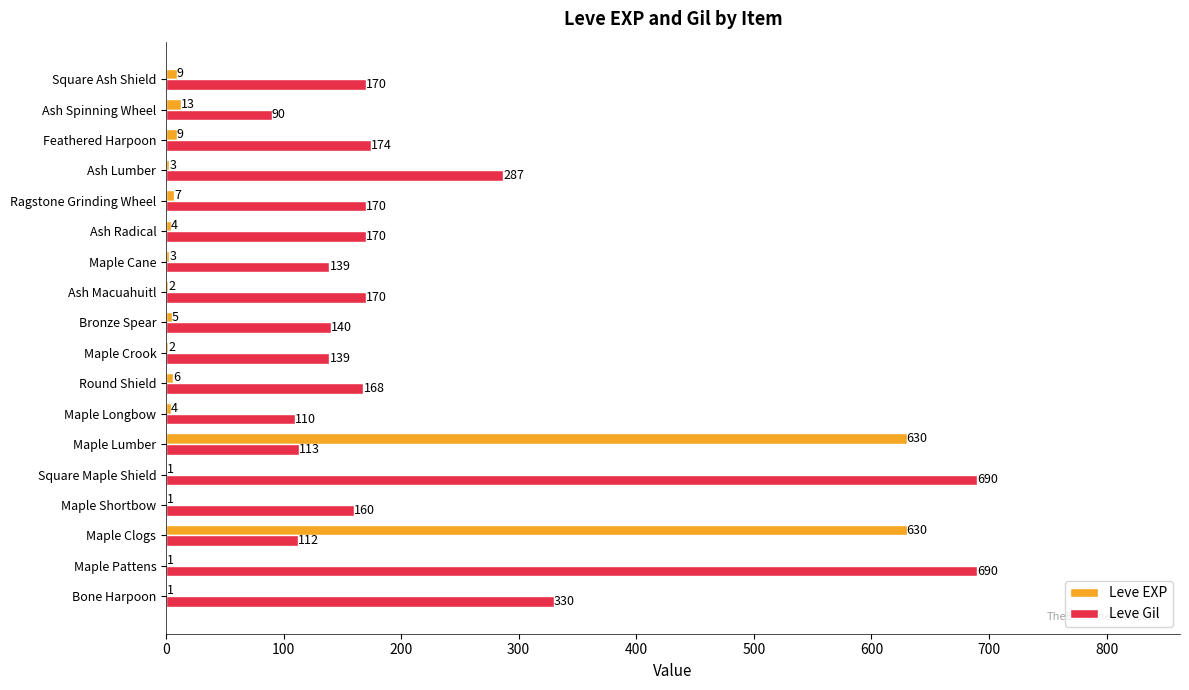

At which category is the sum across all series the highest?

Maple Lumber